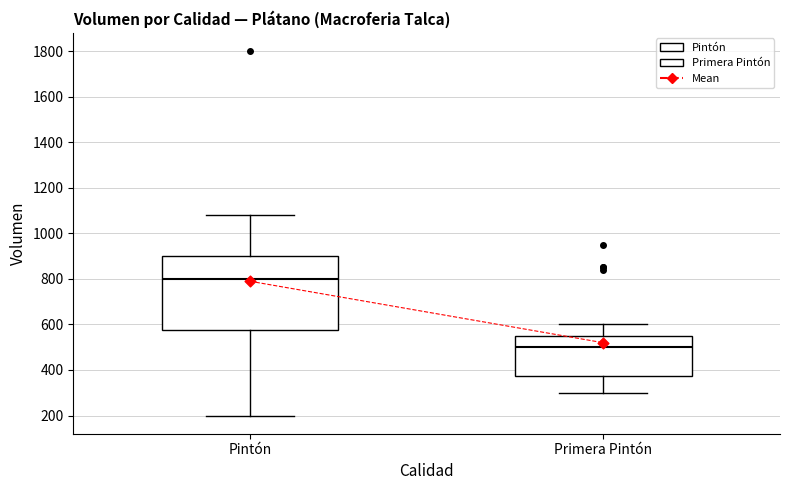

Reading left to right, read every box against the y-axis: the position of its median line, the range the box covers, and the ends of its whiskers. The values are not printed on the chart, so give them approximately, as read against the axis.

Pintón: median 800, box 580 to 900, whiskers 200 to 1080
Primera Pintón: median 500, box 380 to 560, whiskers 300 to 600